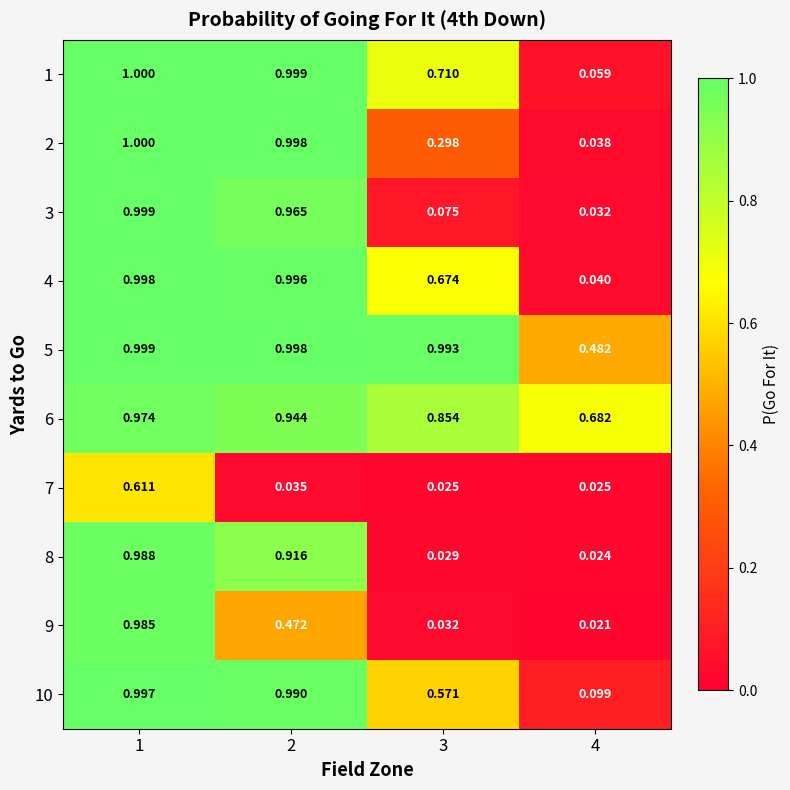

Reading left to right, transcribe all the data shown in this chart.

1: 1=1.0	2=1.0	3=0.7	4=0.1
2: 1=1.0	2=1.0	3=0.3	4=0.0
3: 1=1.0	2=1.0	3=0.1	4=0.0
4: 1=1.0	2=1.0	3=0.7	4=0.0
5: 1=1.0	2=1.0	3=1.0	4=0.5
6: 1=1.0	2=0.9	3=0.9	4=0.7
7: 1=0.6	2=0.0	3=0.0	4=0.0
8: 1=1.0	2=0.9	3=0.0	4=0.0
9: 1=1.0	2=0.5	3=0.0	4=0.0
10: 1=1.0	2=1.0	3=0.6	4=0.1